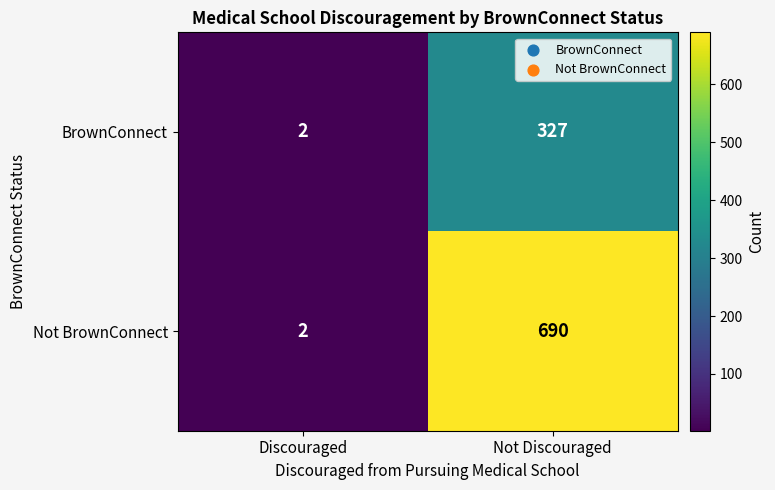

What is the maximum value shown in the chart?

690